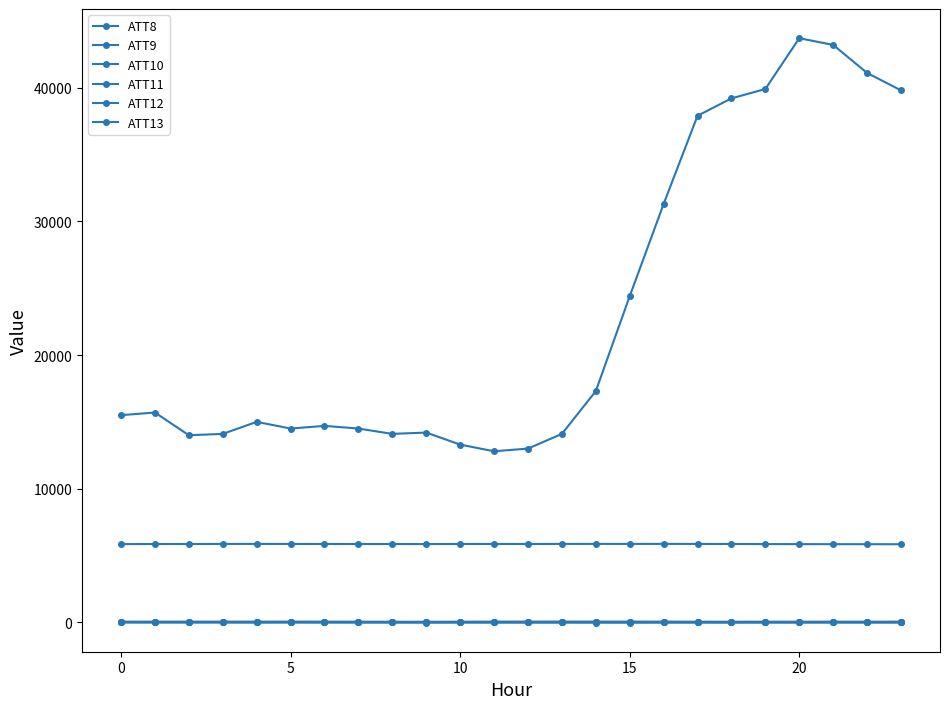

At which label is ATT12 closest to -2?

5